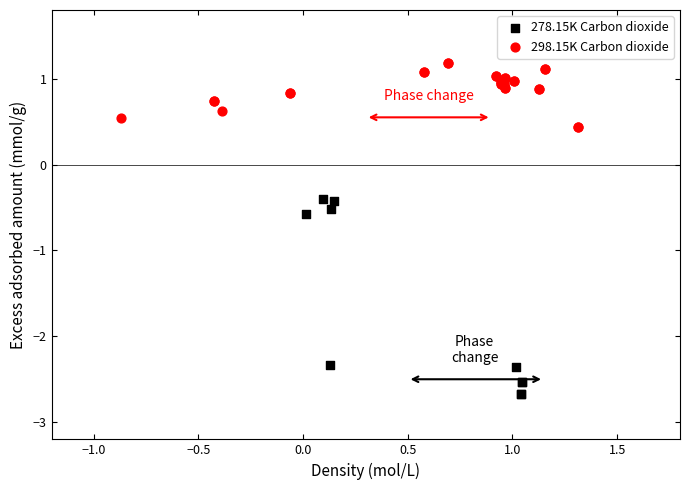

Which series contains the lowest Y value?

278.15K Carbon dioxide